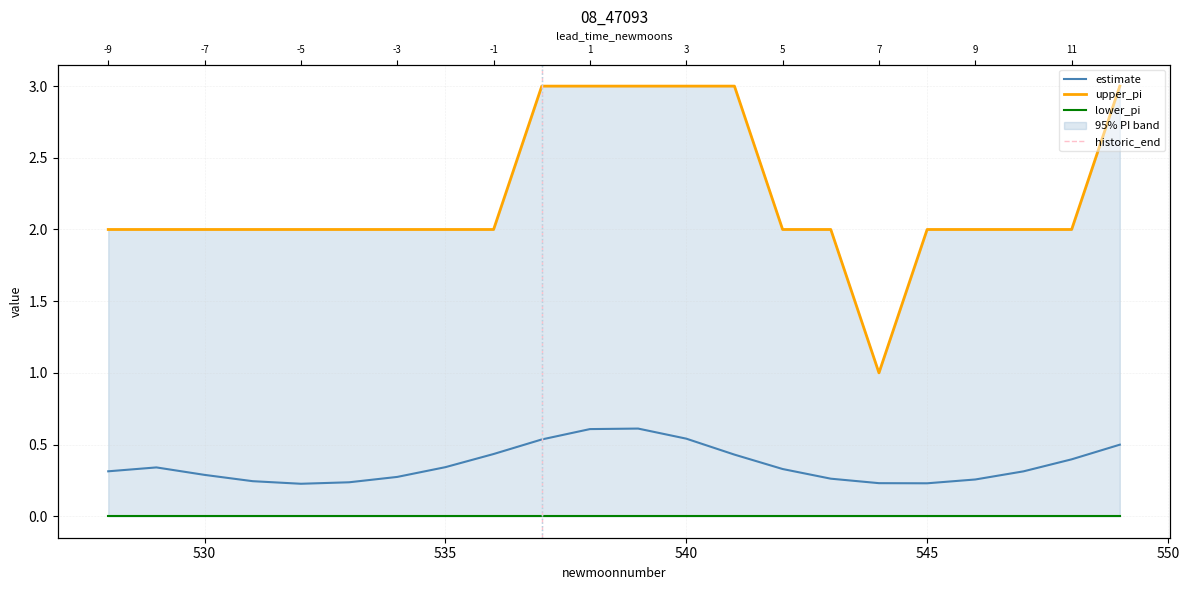

Count the number of categories in the chart.

22